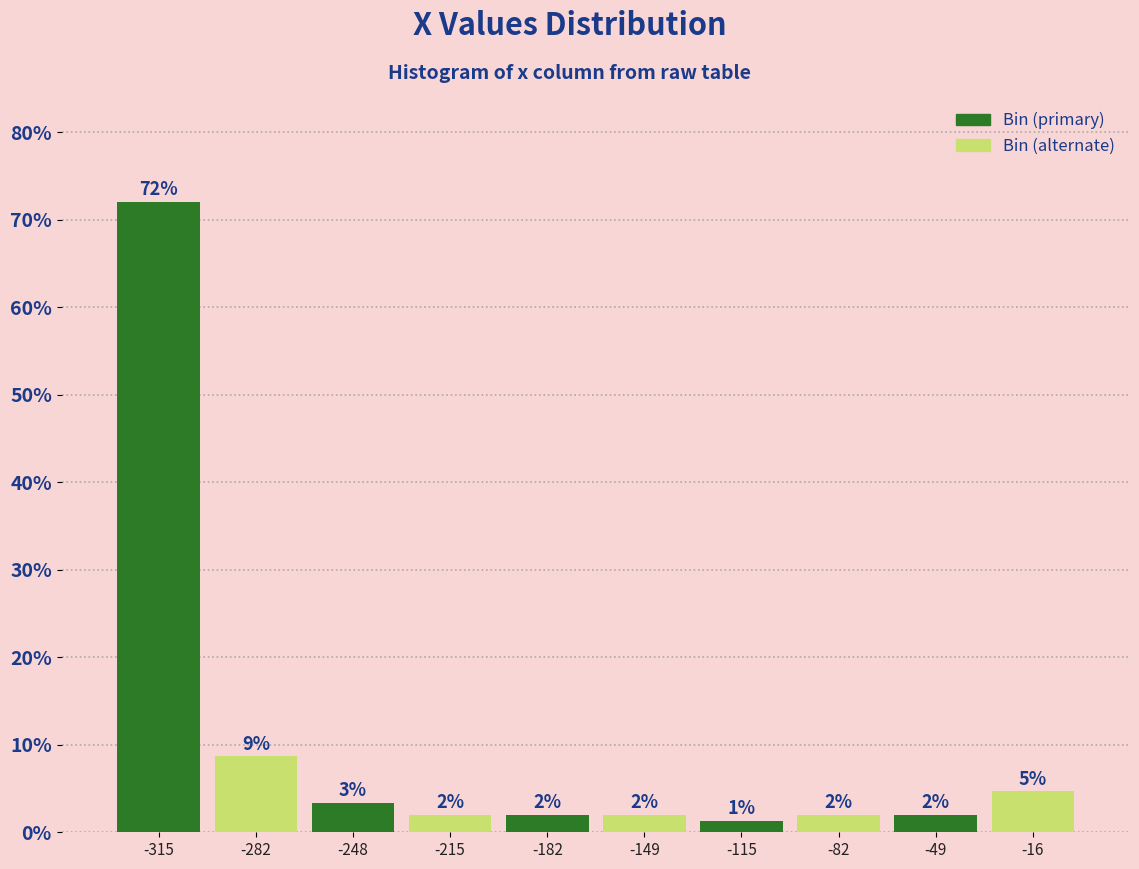

Over which range of the x-axis is the bar tallest?

-330 to -300